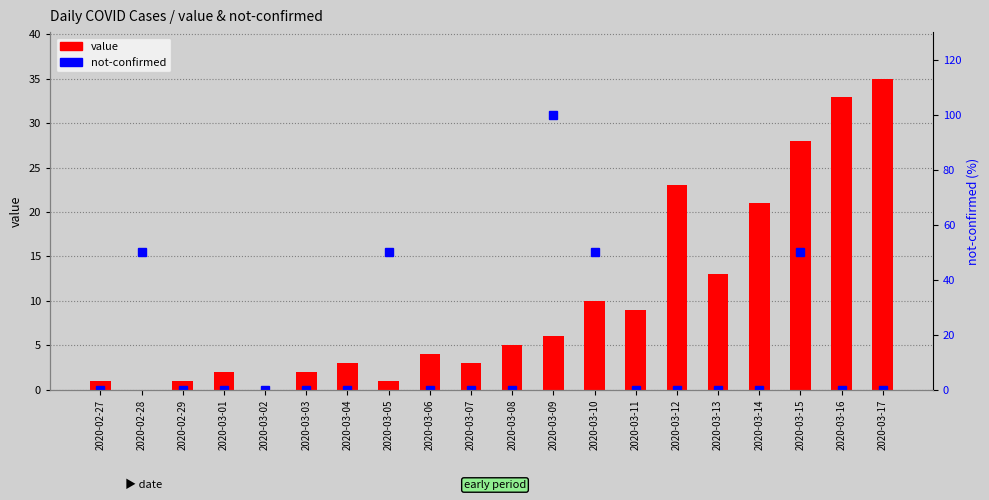

What is the label of the 5th bar from the left?

2020-03-02